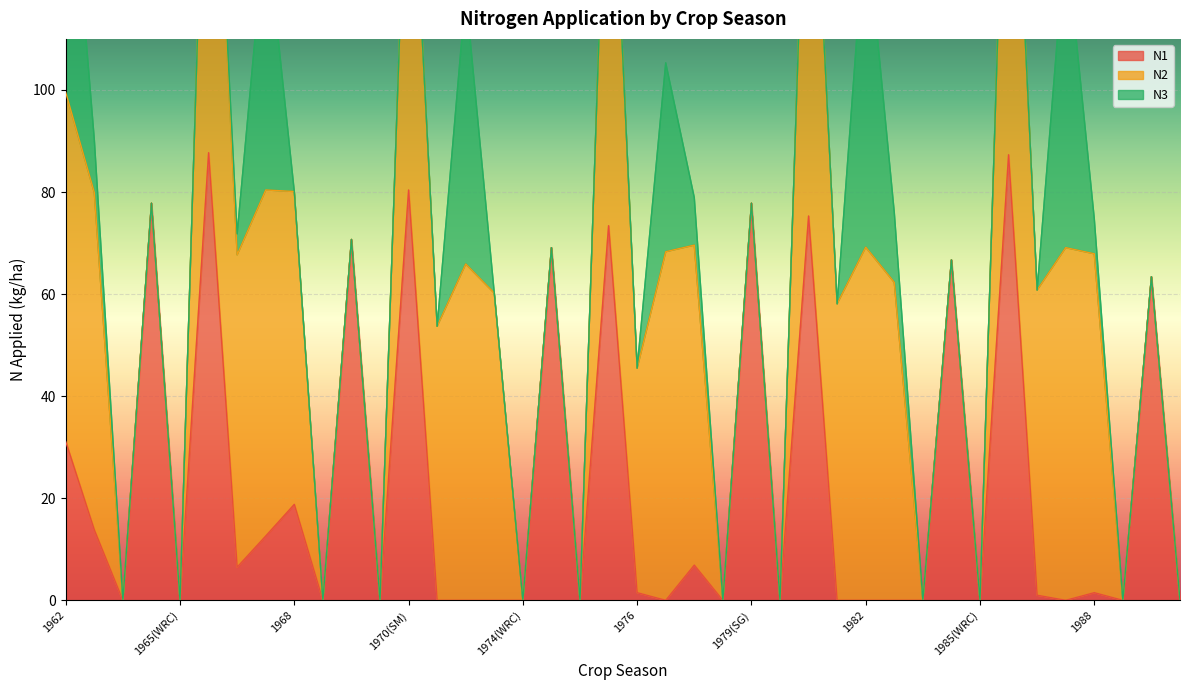

What is the approximate value of N3 at 1982?

64.9